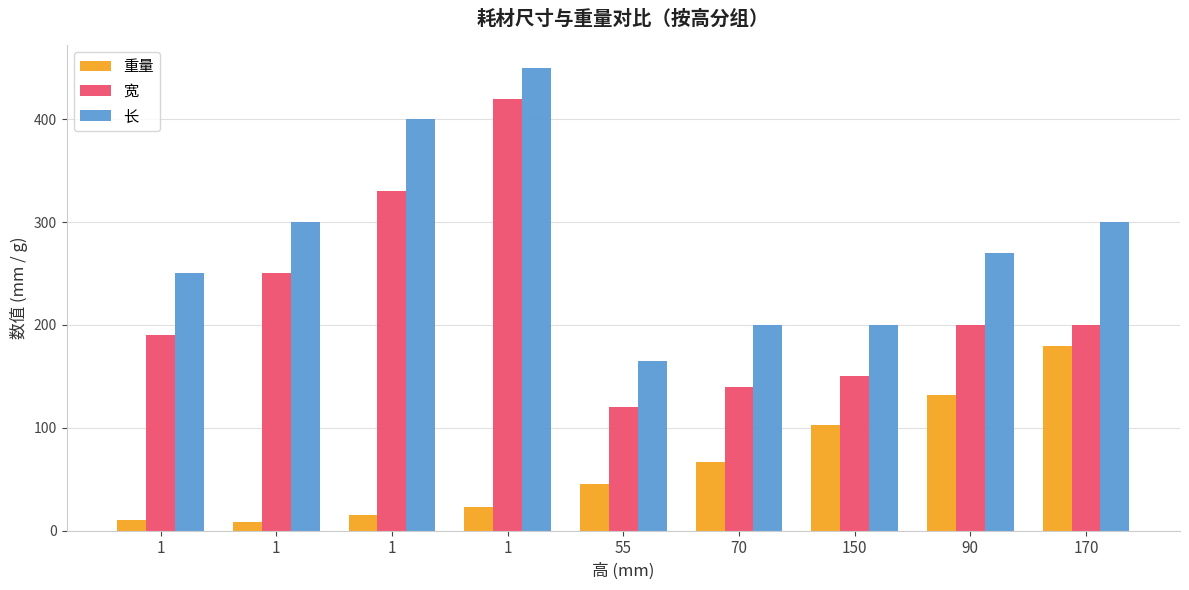

What are all the series names shown in the legend?

重量, 宽, 长